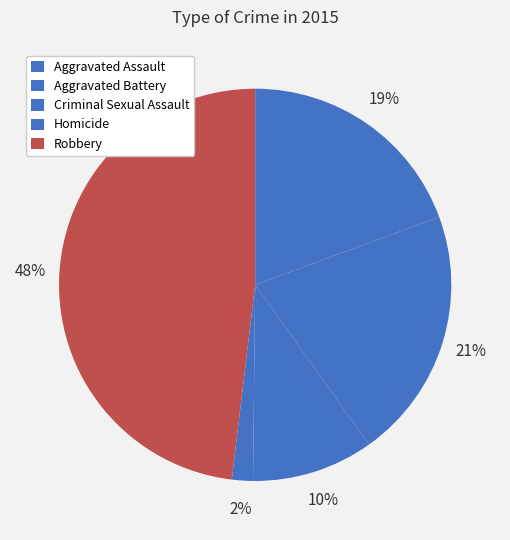

To the nearest percent, what is the combined percentage of Aggravated Battery and Homicide?

22%